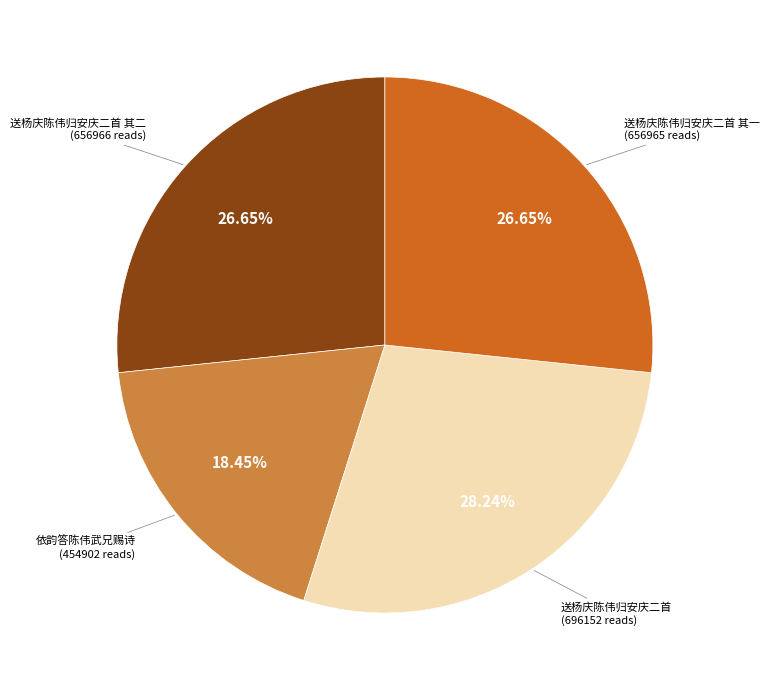

Is there a majority slice in this chart?

No